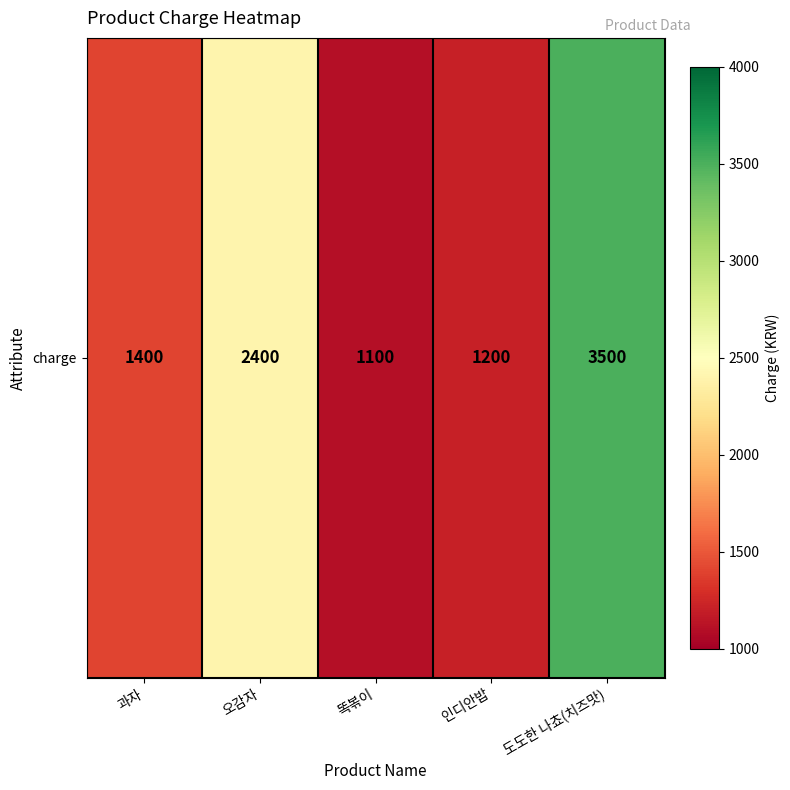

Rank the categories by value from highest to lowest.

도도한 나쵸(치즈맛), 오감자, 과자, 인디안밥, 똑볶이